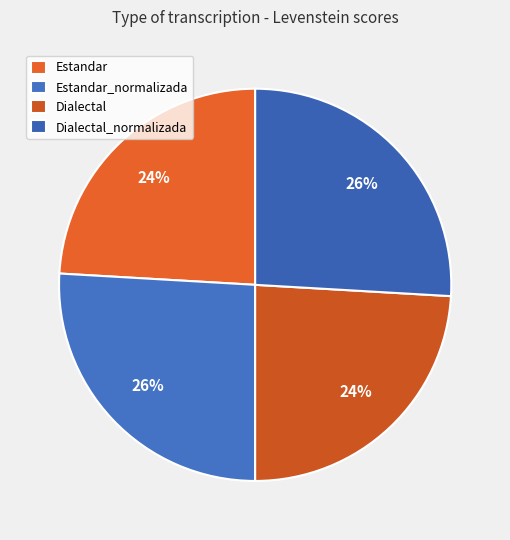

To the nearest percent, what is the average slice percentage?

25%